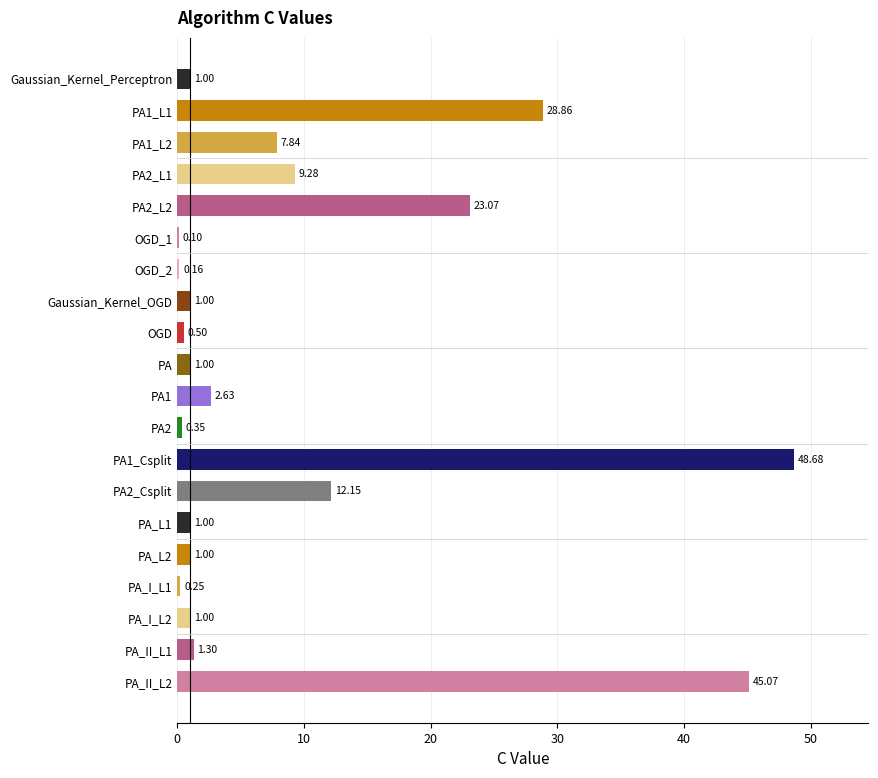

What is the maximum value shown in the chart?

48.7